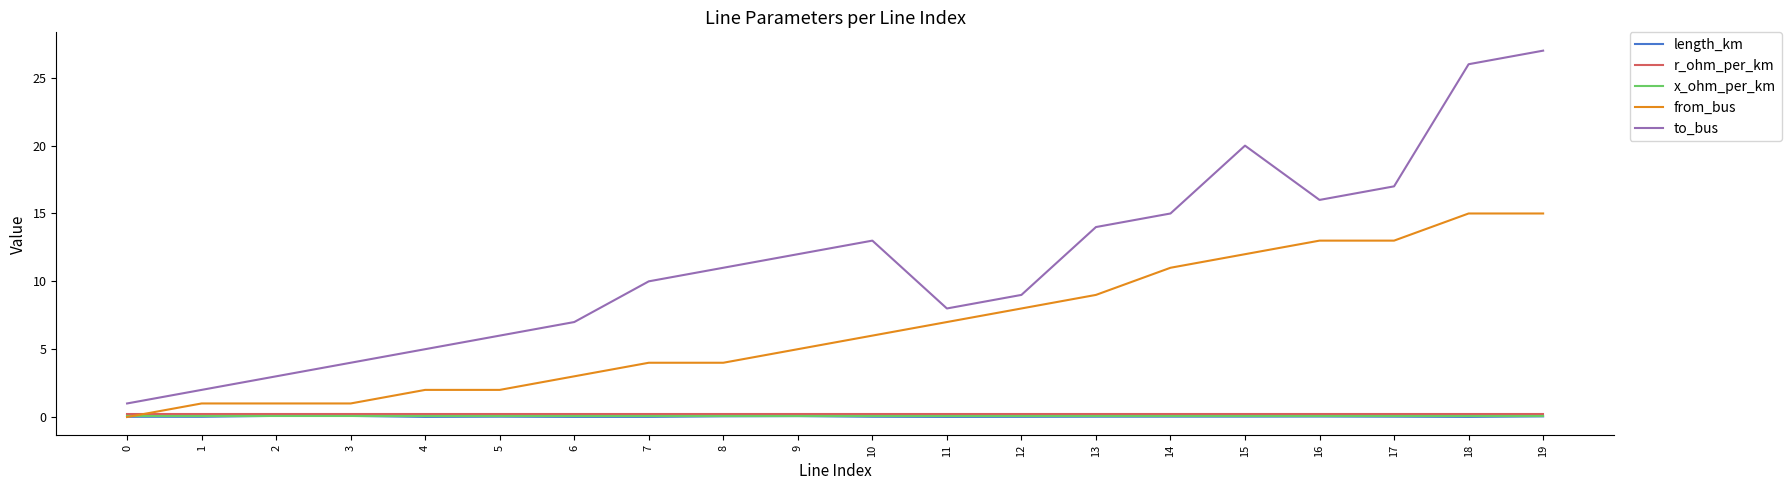

Does the chart have visible grid lines?

No